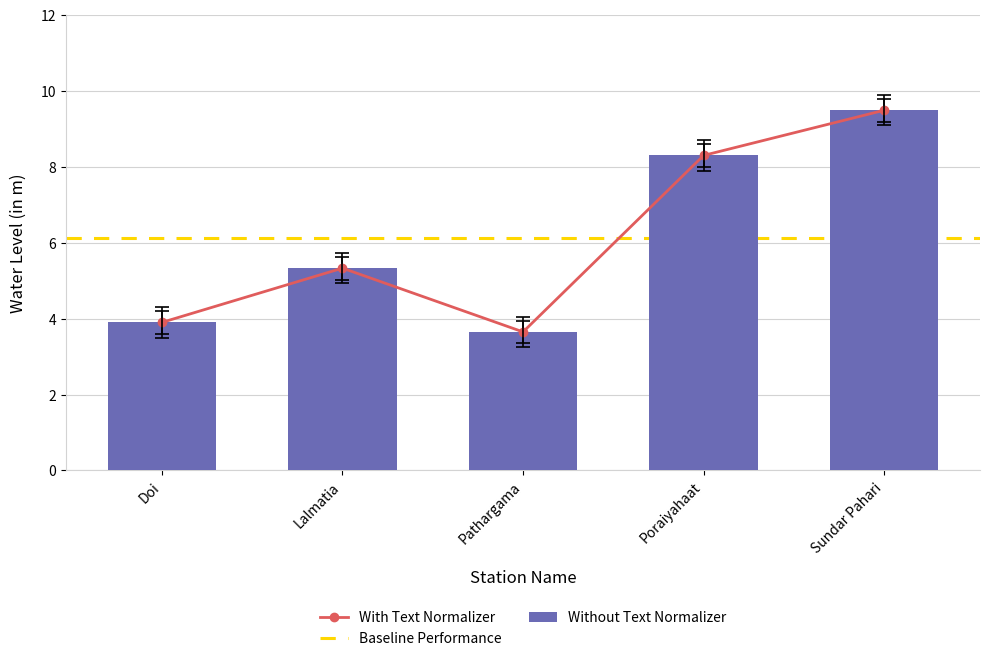

Read the Without Text Normalizer value at Doi.

3.9